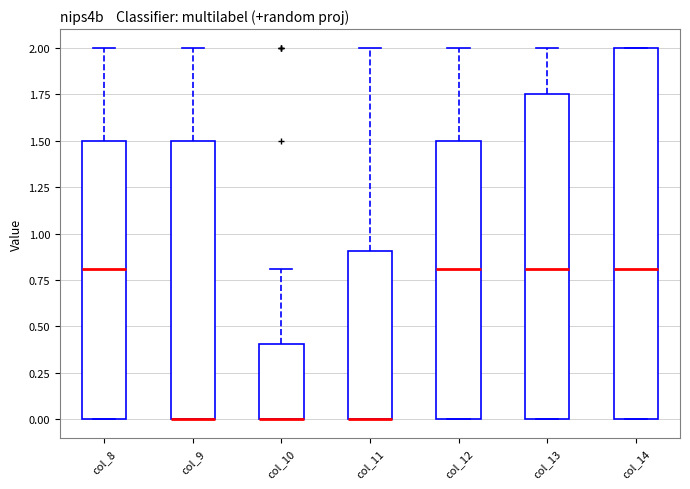

Where does the upper whisker of the box for col_12 end on the y-axis? The values are not printed on the chart, so give them approximately, as read against the axis.

2.00